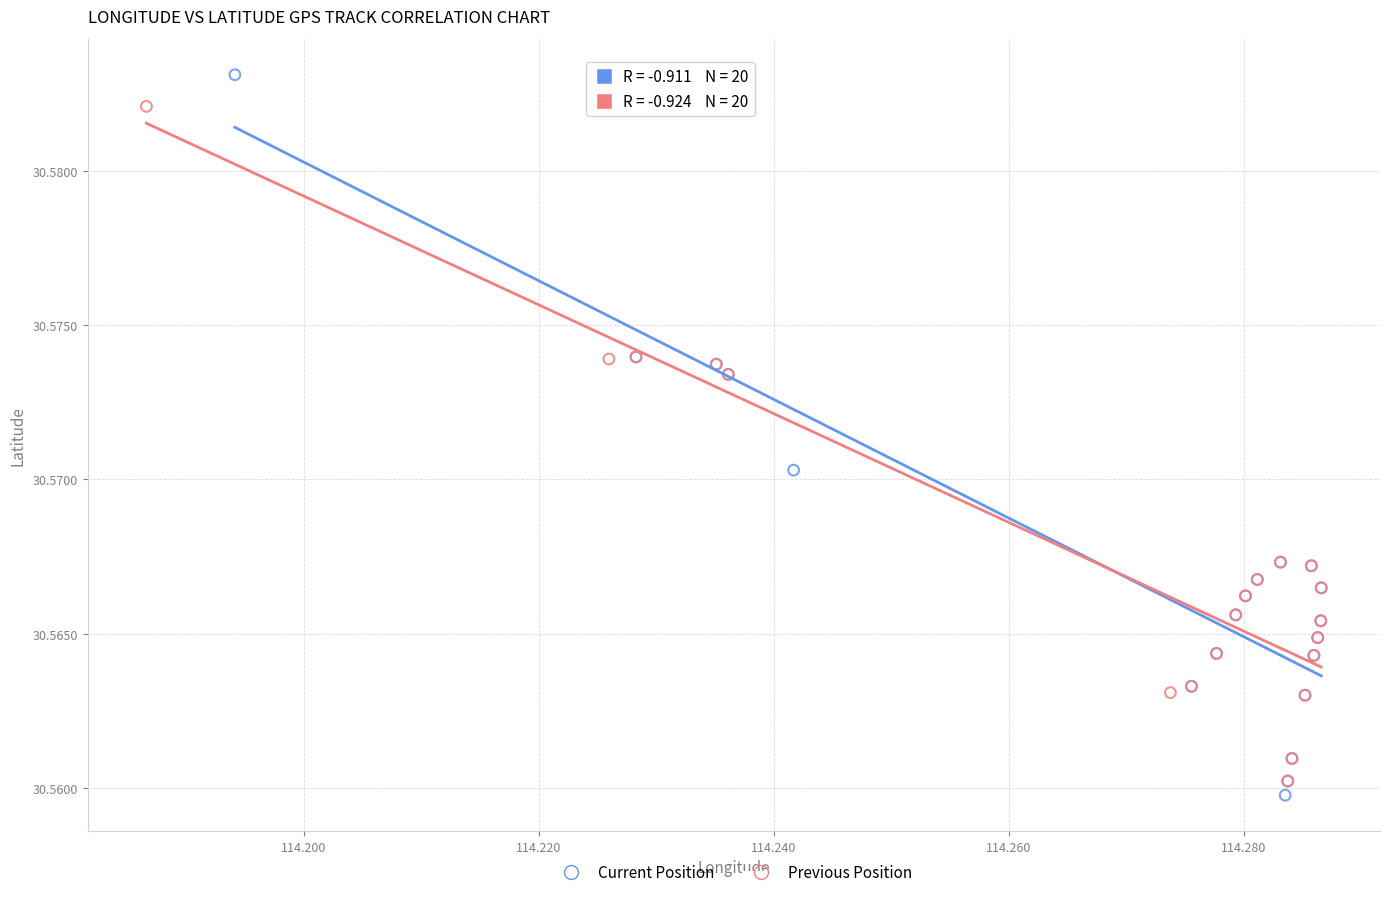

What are all the series names shown in the legend?

Current Position, Previous Position